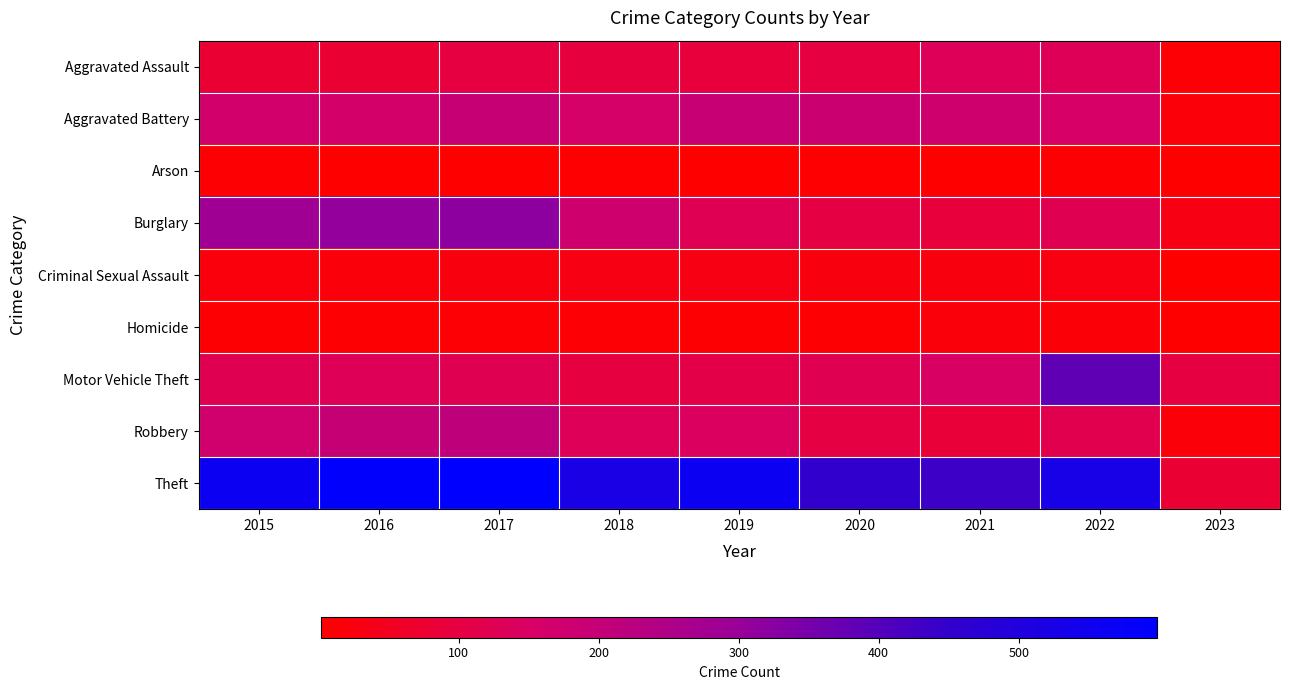

List the series in order of their peak value, lowest first.

Arson, Homicide, Criminal Sexual Assault, Aggravated Assault, Aggravated Battery, Robbery, Burglary, Motor Vehicle Theft, Theft